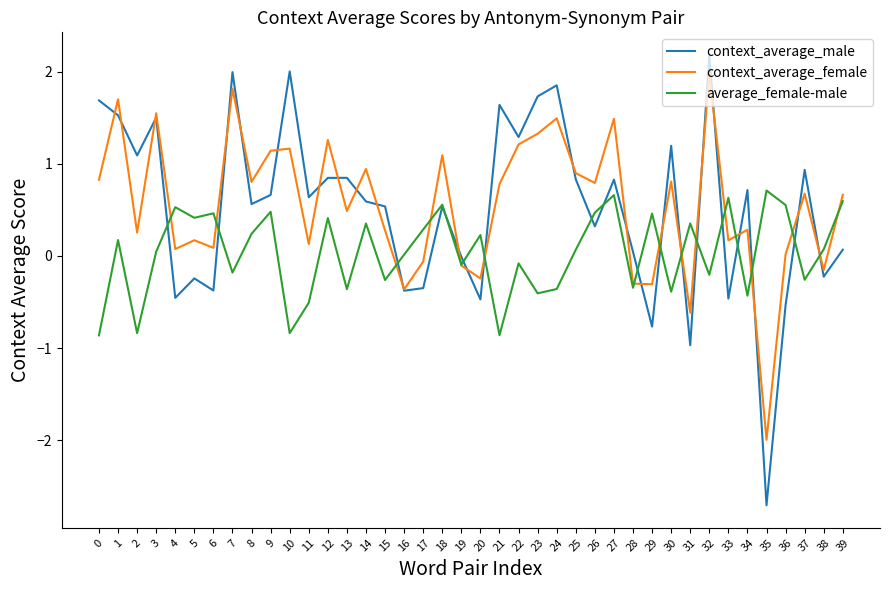

What is the total value across all series at 20?

-0.5